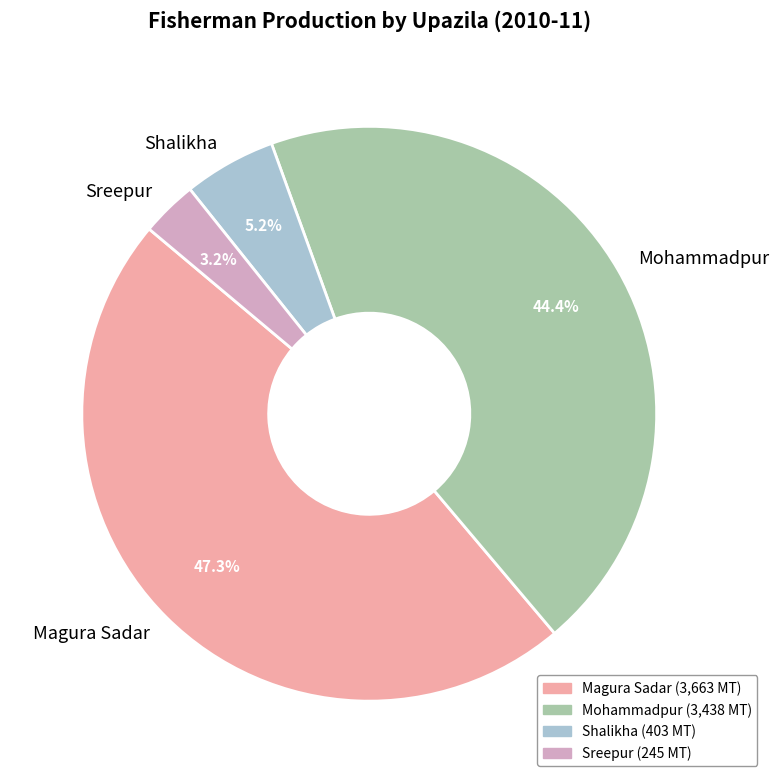

Is it true that Magura Sadar is 37% of the pie?

False